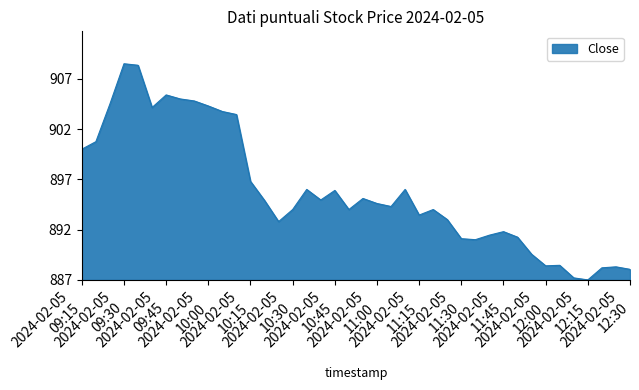

Which category has the highest value across all series?

2024-02-05 09:30